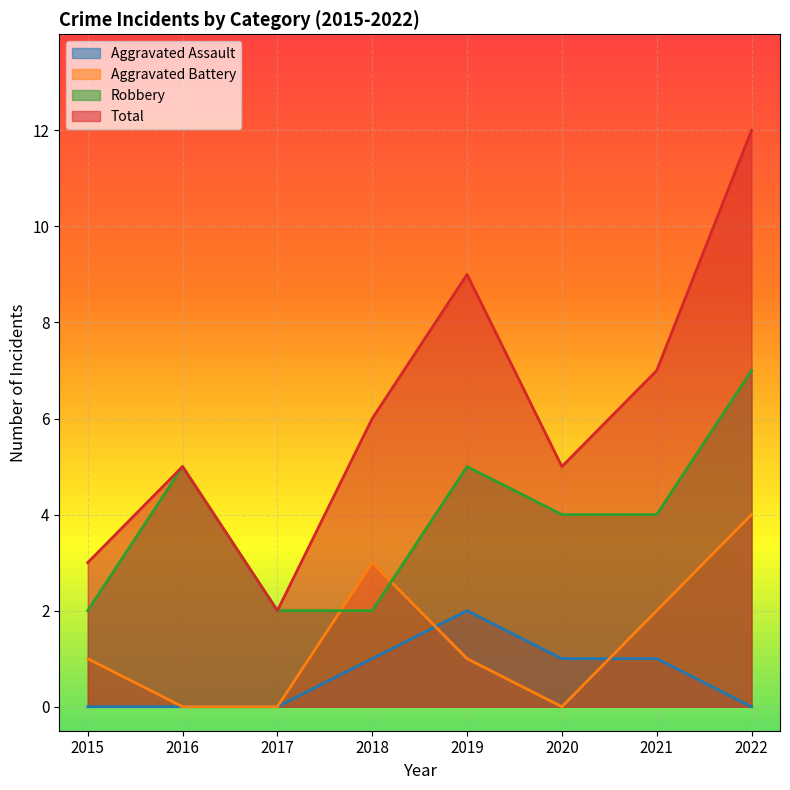

How many distinct data groups are displayed?

4